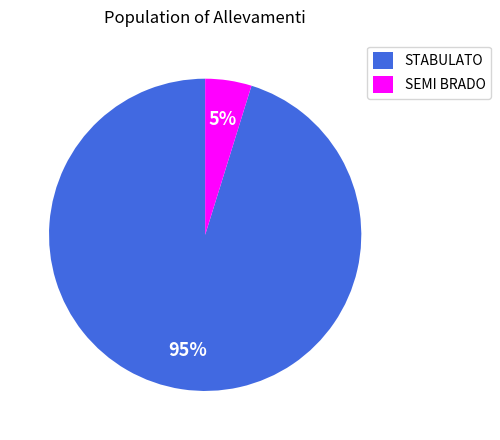

To the nearest percent, what is the combined percentage of STABULATO and SEMI BRADO?

100%